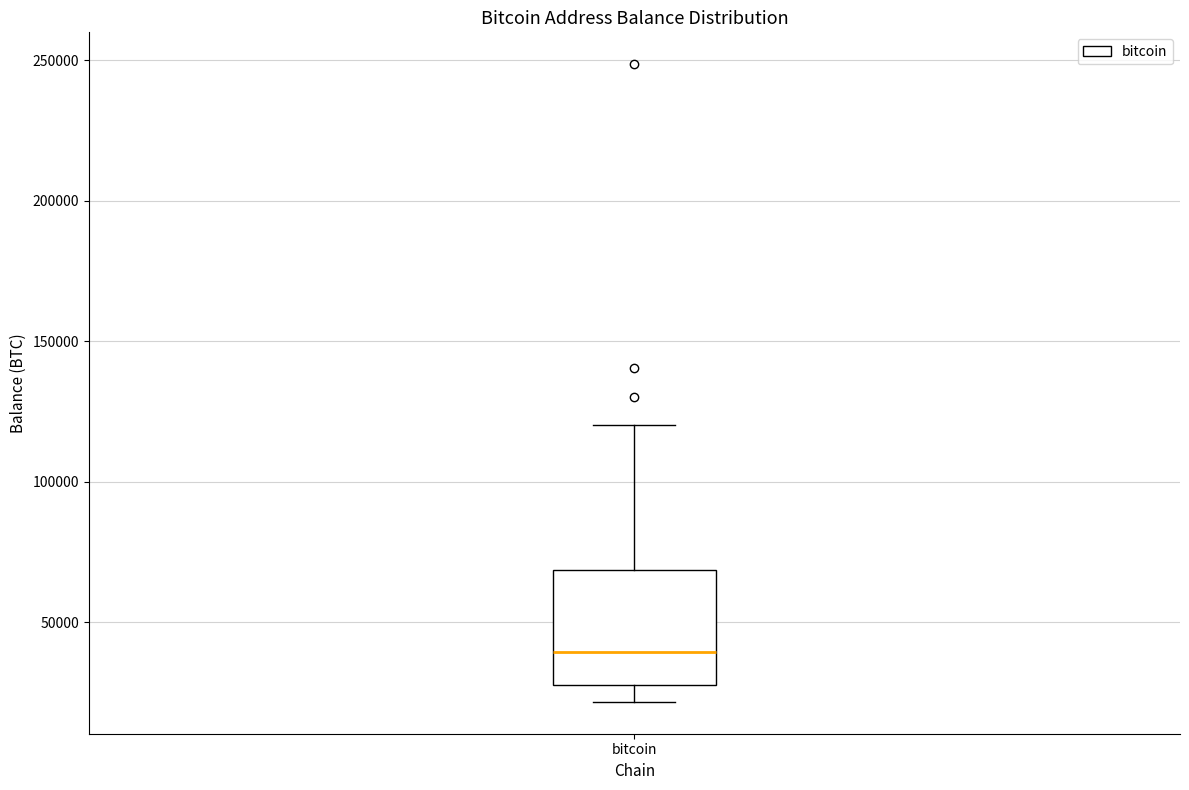

Read this box plot against the y-axis: the position of the median line, the range covered by the box, and the ends of both whiskers. The values are not printed on the chart, so give them approximately, as read against the axis.

median 40000, box 30000 to 70000, whiskers 20000 to 120000